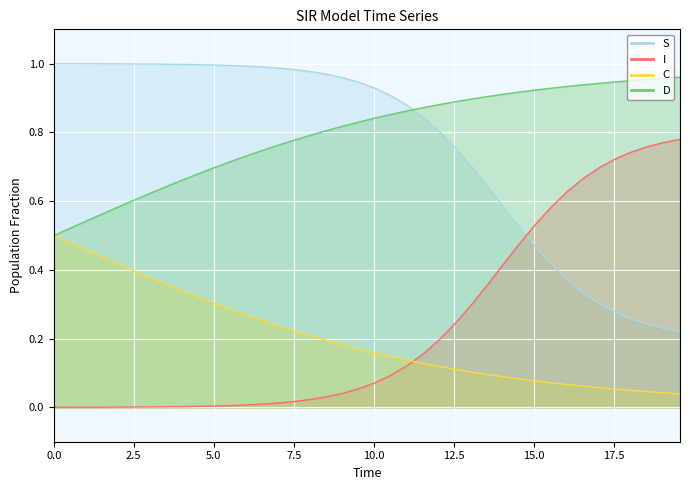

What are all the series names shown in the legend?

S, I, C, D